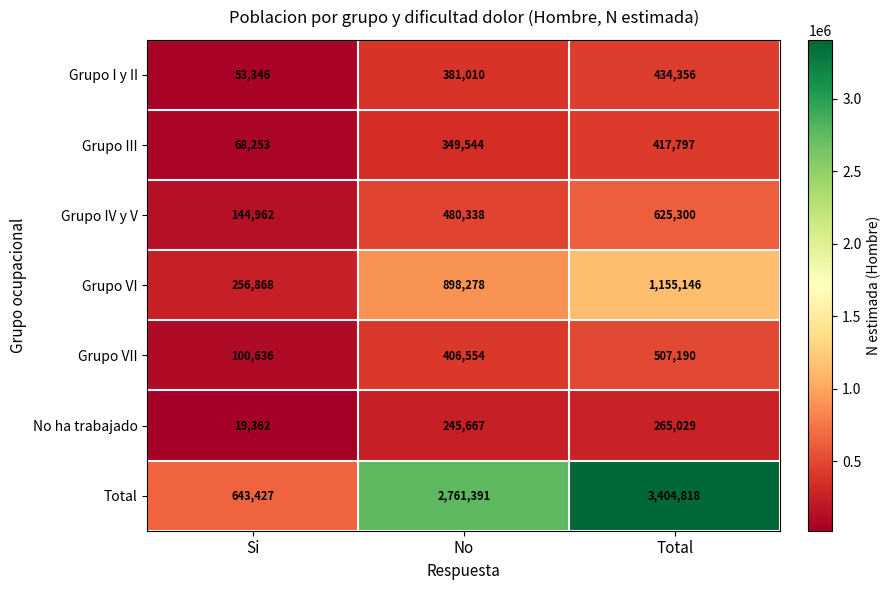

What is the difference between the highest and lowest values at Si?

624065